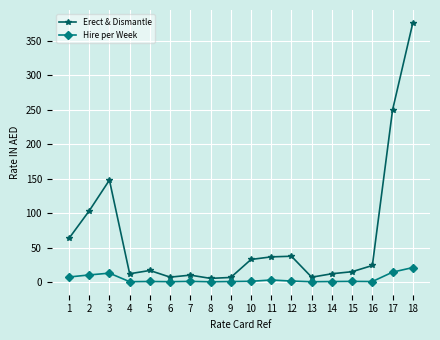

Read the Hire per Week value at 7.

0.9